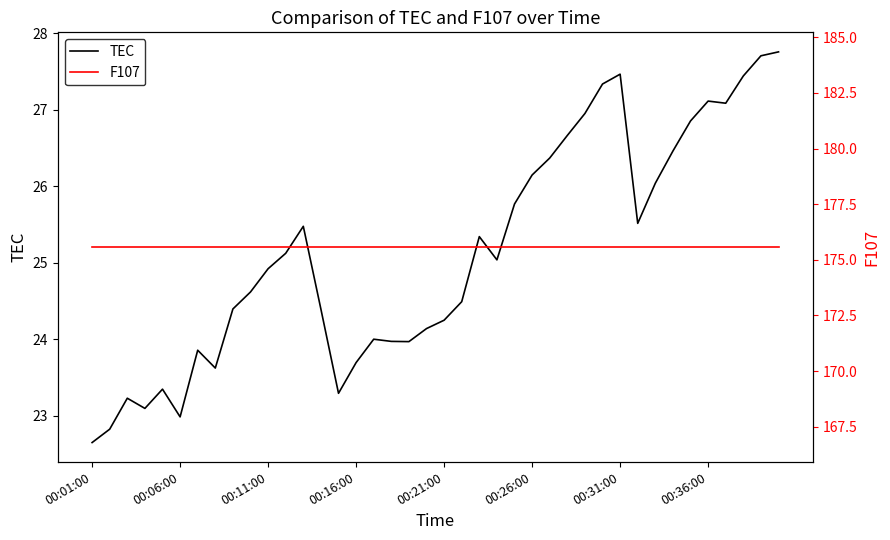

At how many categories does at least one series exceed 148?

40